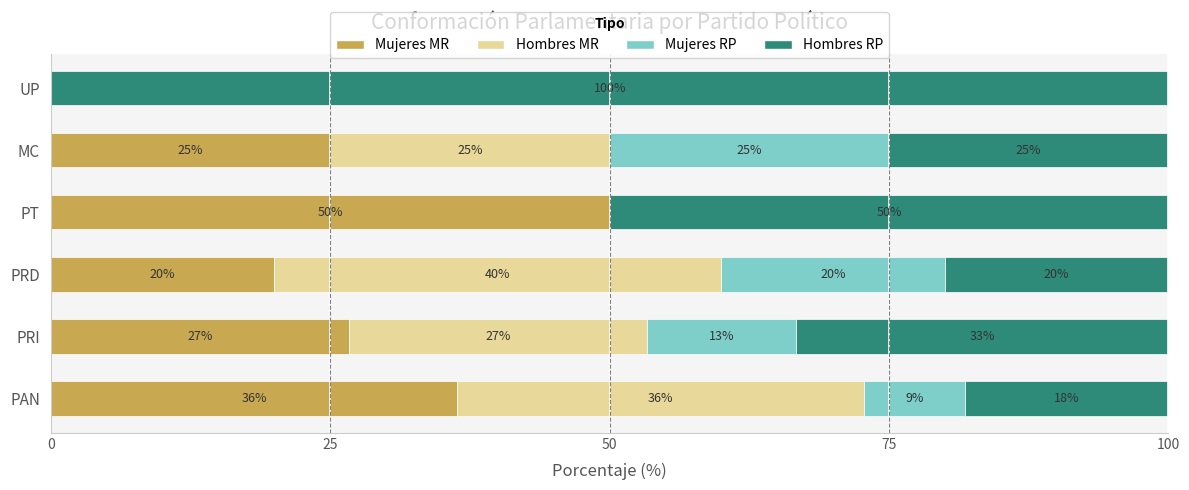

Is it true that Mujeres MR equals 0.0 at UP?

True